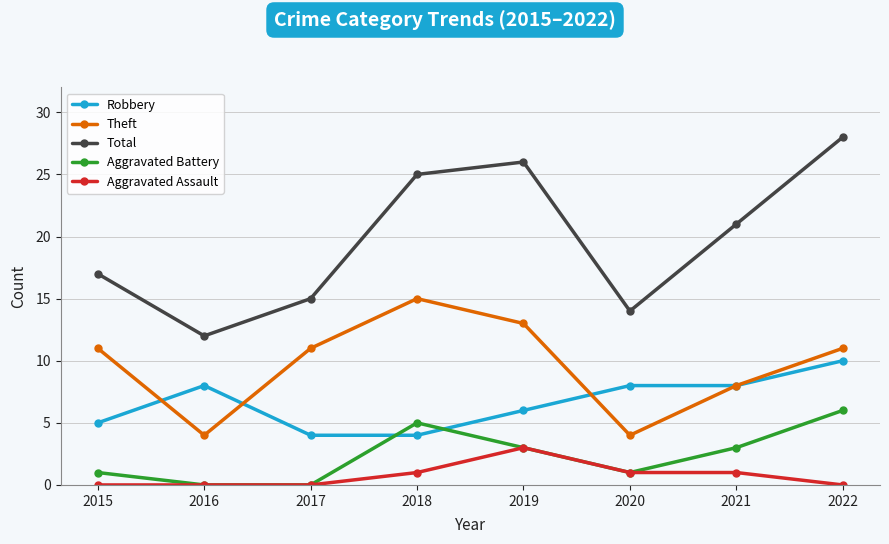

Which category has the highest value in the Aggravated Battery series?

2022